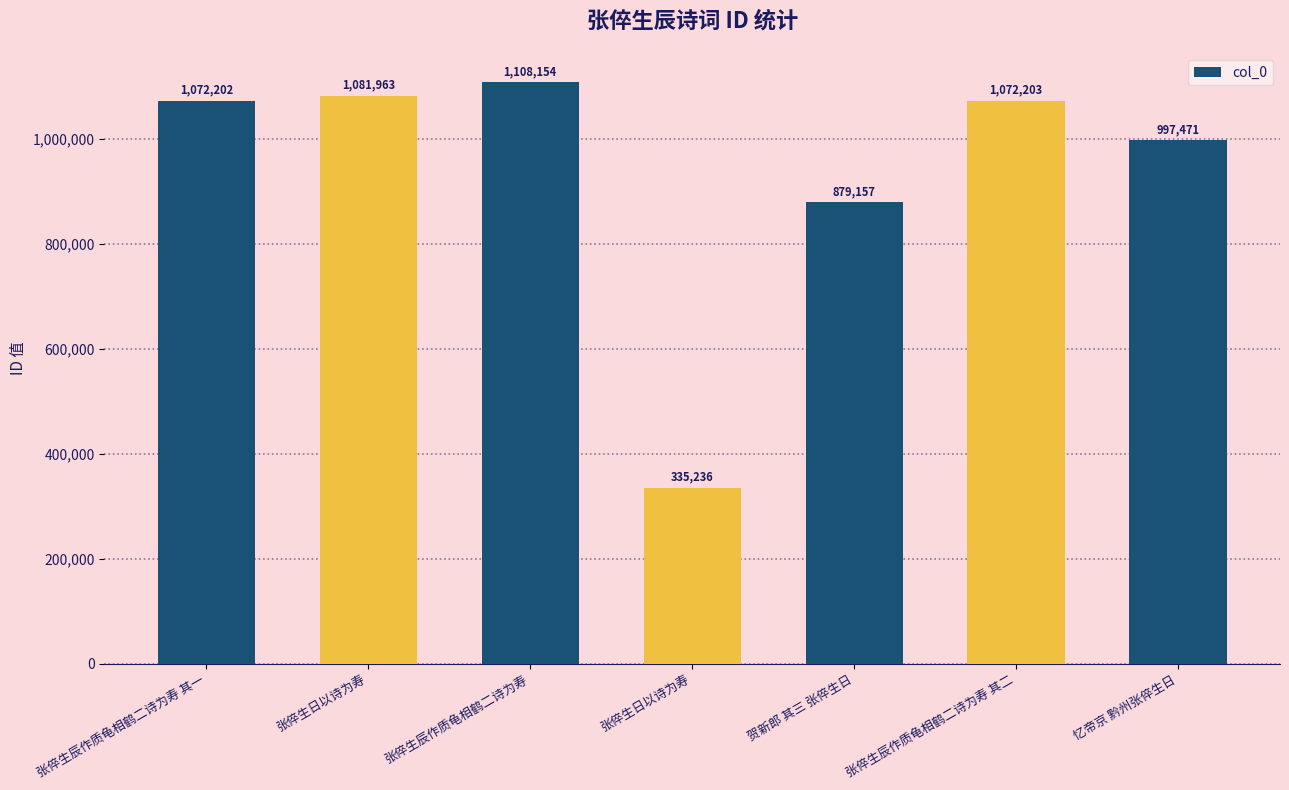

What is the smallest value displayed?

335236